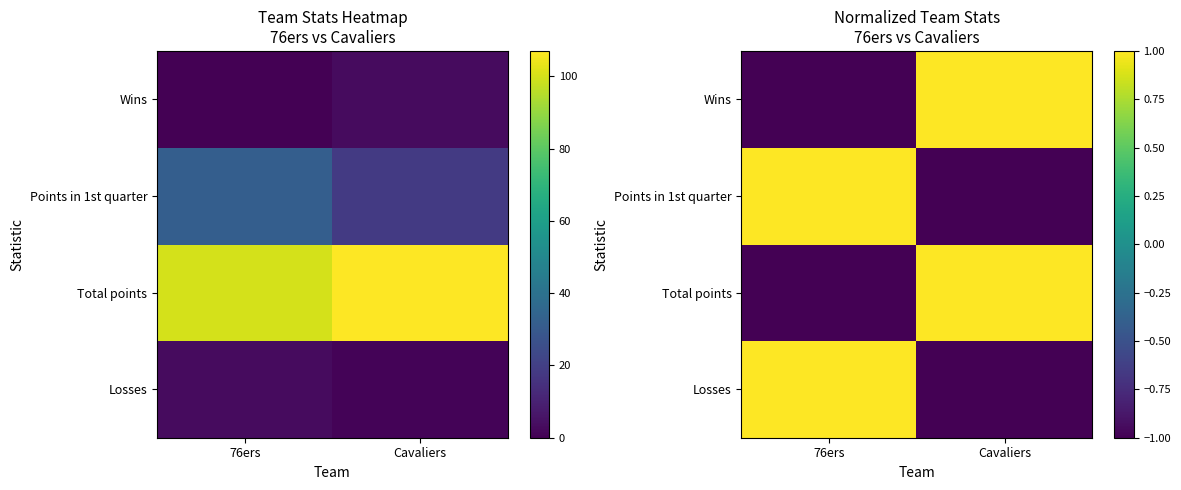

The value of Wins at 76ers is -1.0. True or false?

True